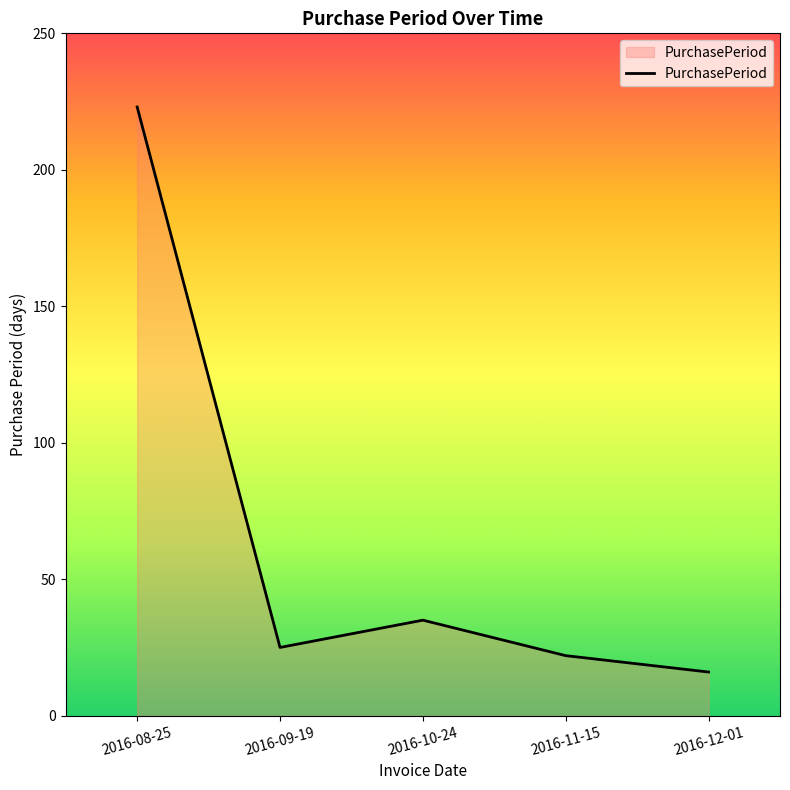

True or false: there are more than 0 points higher than both neighbors.

True